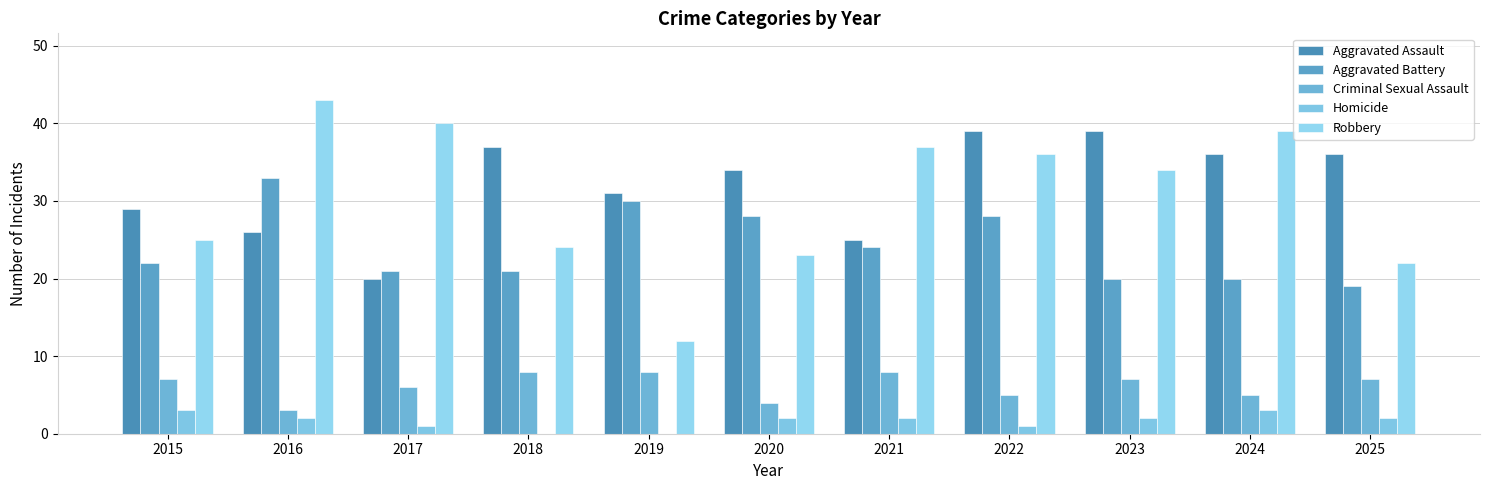

Reading left to right, what are all the values shown in this chart?

Aggravated Assault: 2015=29	2016=26	2017=20	2018=37	2019=31	2020=34	2021=25	2022=39	2023=39	2024=36	2025=36
Aggravated Battery: 2015=22	2016=33	2017=21	2018=21	2019=30	2020=28	2021=24	2022=28	2023=20	2024=20	2025=19
Criminal Sexual Assault: 2015=7	2016=3	2017=6	2018=8	2019=8	2020=4	2021=8	2022=5	2023=7	2024=5	2025=7
Homicide: 2015=3	2016=2	2017=1	2018=0	2019=0	2020=2	2021=2	2022=1	2023=2	2024=3	2025=2
Robbery: 2015=25	2016=43	2017=40	2018=24	2019=12	2020=23	2021=37	2022=36	2023=34	2024=39	2025=22